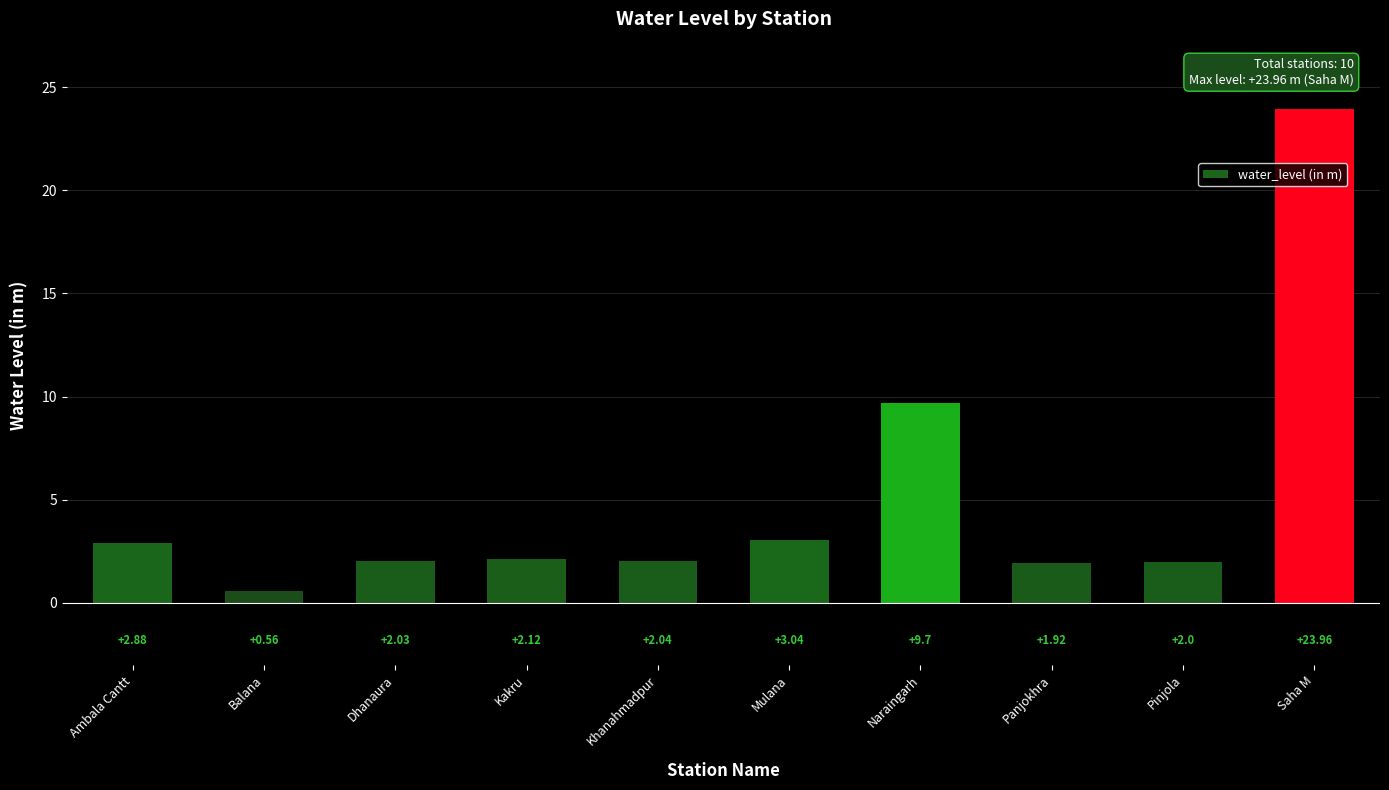

What is the change in value from Mulana to Saha M?

+20.9